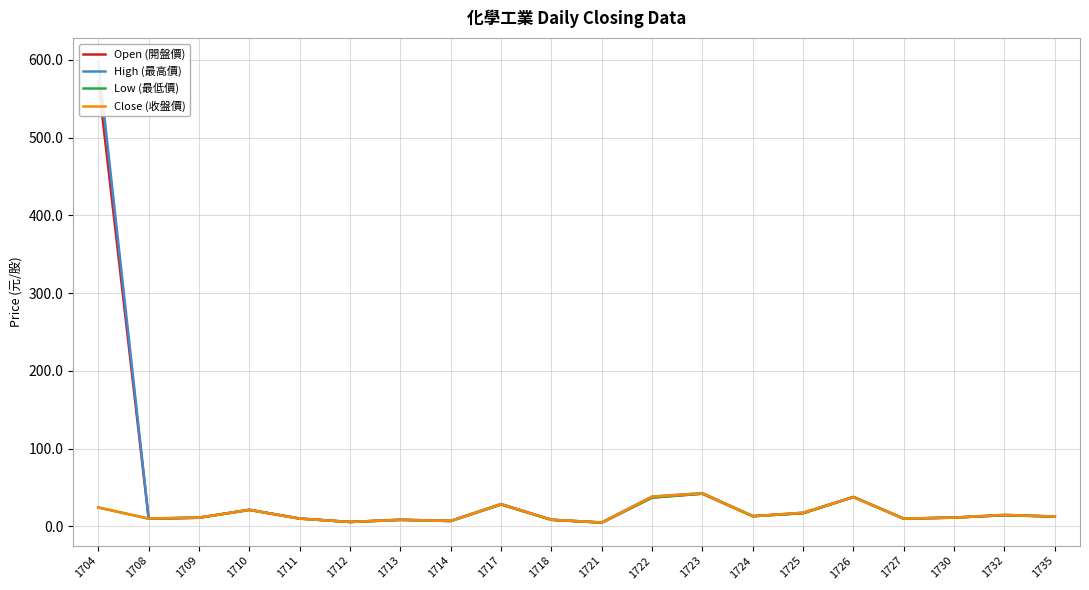

Reading right to left, list all the values displayed in this chart.

Open (開盤價): 12.6	14.3	11.2	9.8	37.8	16.9	13.0	42.0	37.0	4.7	8.4	28.2	6.8	8.4	5.5	9.9	21.2	11.0	9.8	572.4
High (最高價): 12.6	14.7	11.3	9.9	37.8	17.5	13.1	42.7	38.2	5.0	8.5	28.8	7.0	8.4	5.6	10.0	21.3	11.2	10.2	598.0
Low (最低價): 12.4	14.2	11.1	9.8	37.5	16.9	12.9	42.0	37.0	4.7	8.3	28.0	6.8	8.1	5.5	9.9	21.0	11.0	9.8	24.2
Close (收盤價): 12.5	14.7	11.2	9.8	37.6	17.5	12.9	42.4	38.1	4.9	8.4	28.5	6.9	8.4	5.6	9.9	21.1	11.2	10.0	24.2